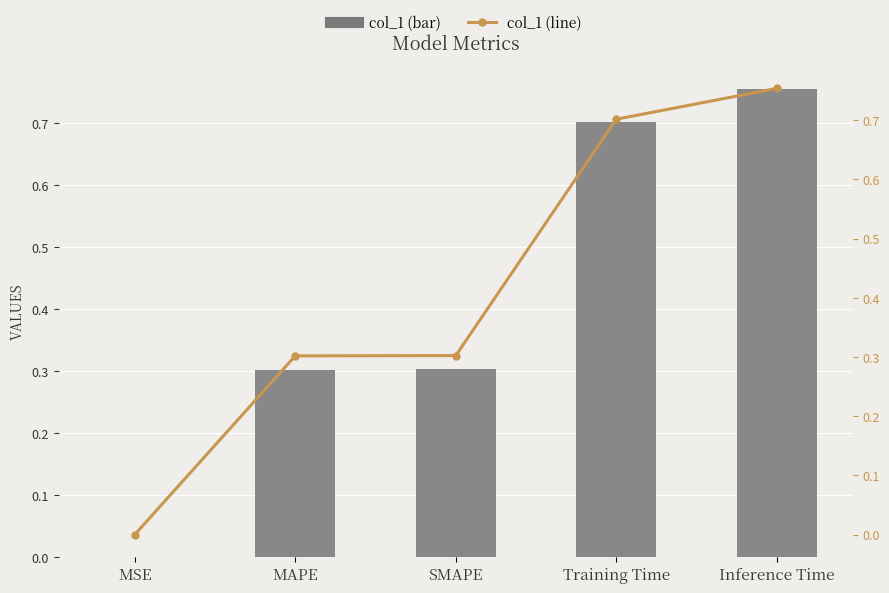

At MAPE, list the series in order from largest to smallest.

col_1 (bar), col_1 (line)